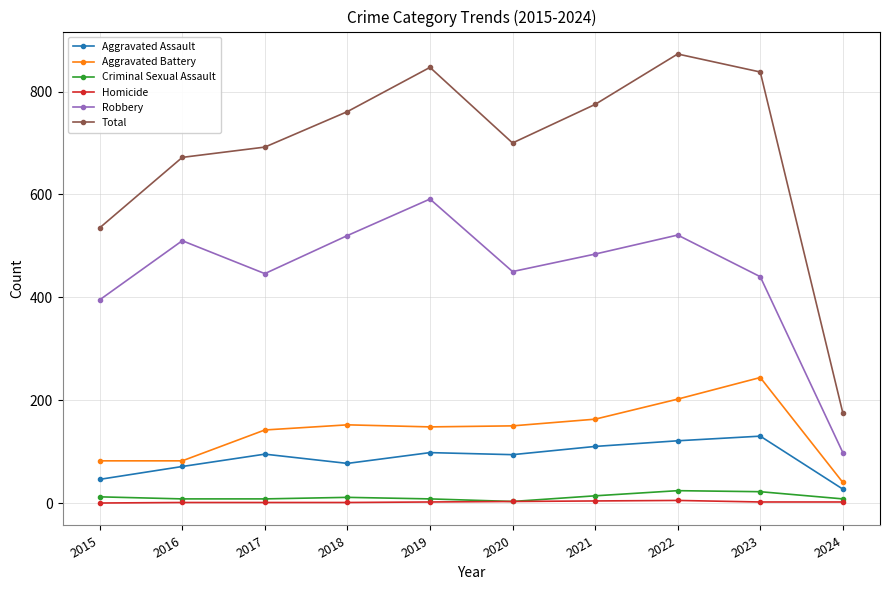

True or false: Criminal Sexual Assault and Robbery cross at least once.

False